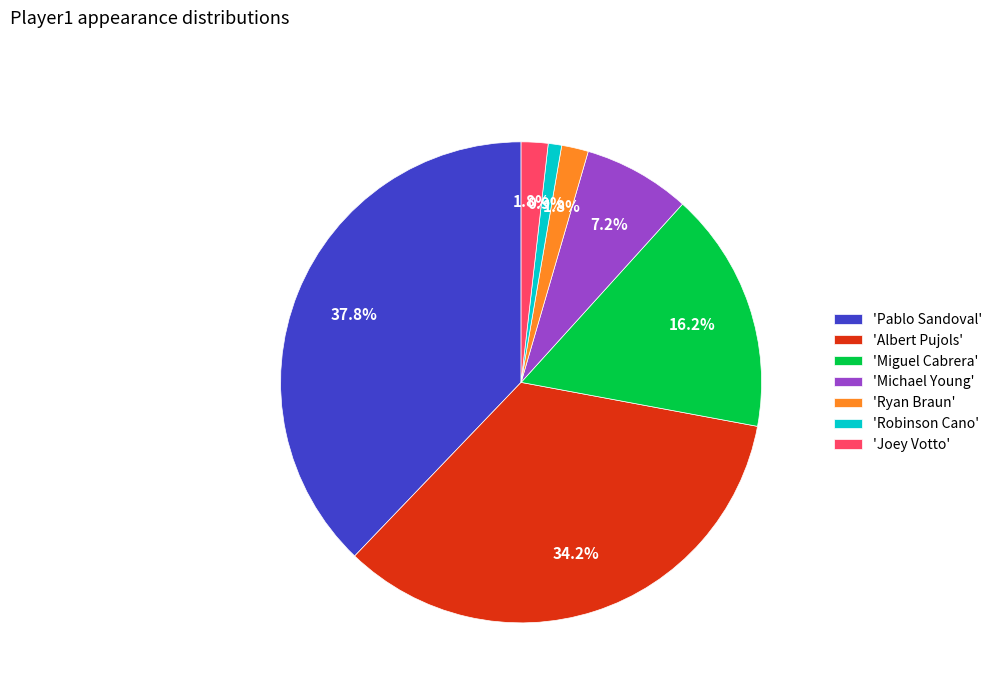

To the nearest percent, what is the difference between the largest and smallest slice percentages?

37%